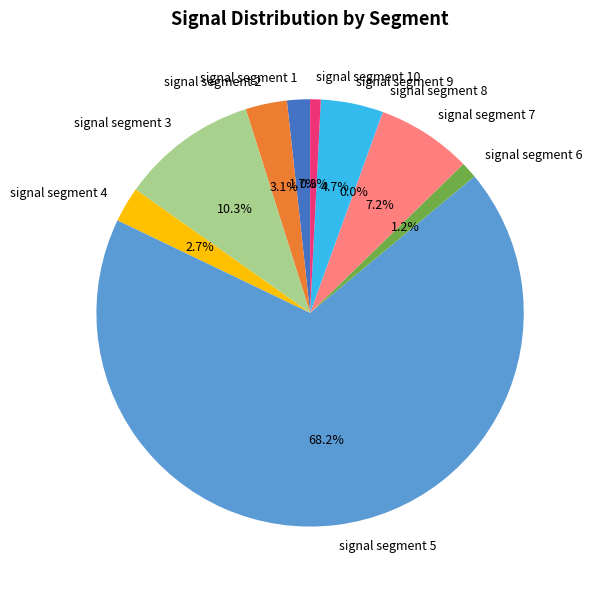

Is the sum of signal segment 2 and signal segment 7 greater than half?

No